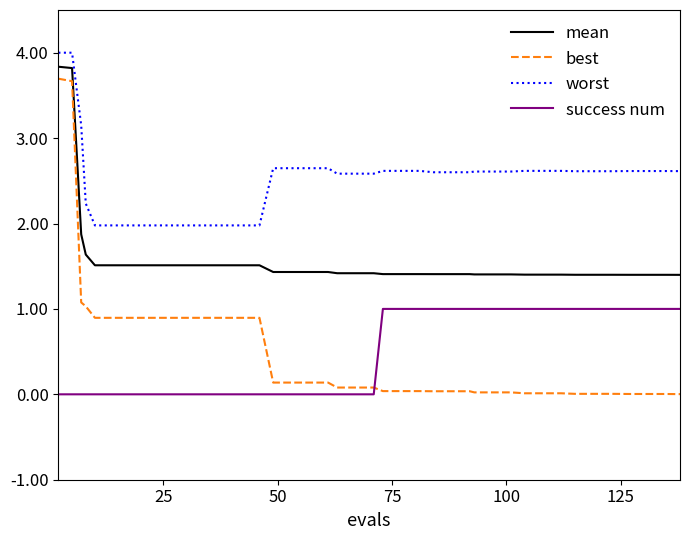

What is the difference between the maximum and minimum values in the worst series?

2.0